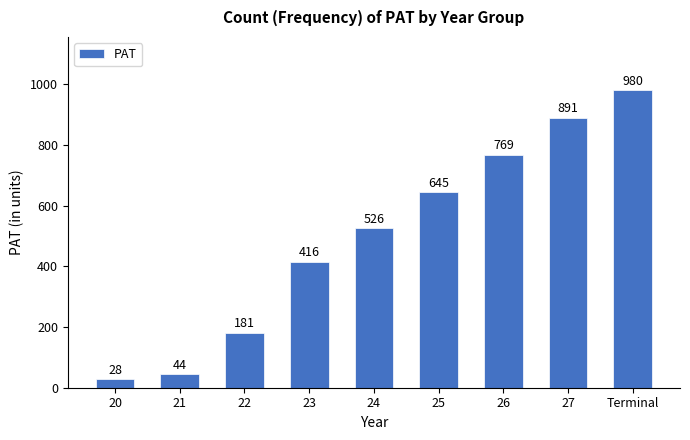

List the labels in order of value, smallest first.

20, 21, 22, 23, 24, 25, 26, 27, Terminal